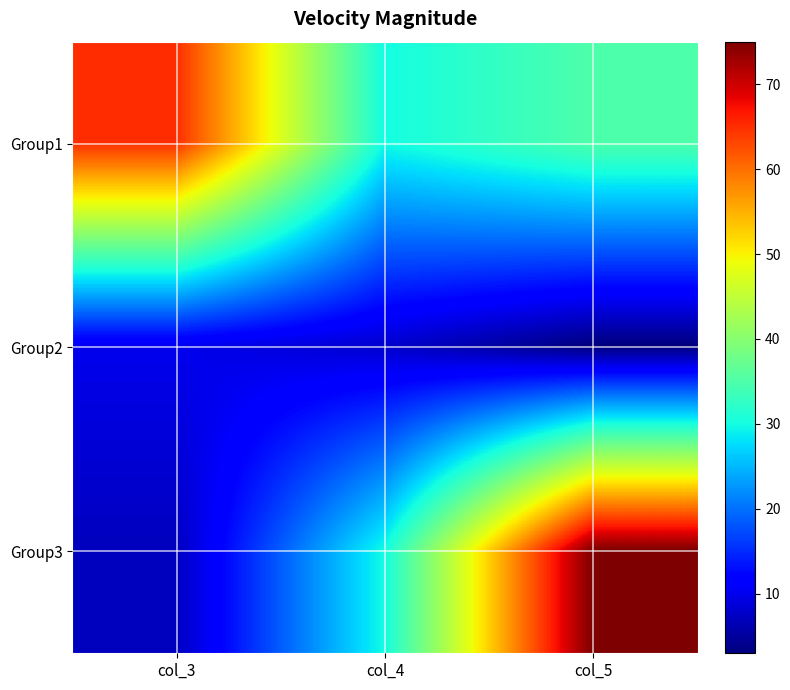

Reading left to right, extract all data points from this chart.

Group1: col_3=65	col_4=30	col_5=35
Group2: col_3=10	col_4=8	col_5=3
Group3: col_3=7	col_4=30	col_5=75